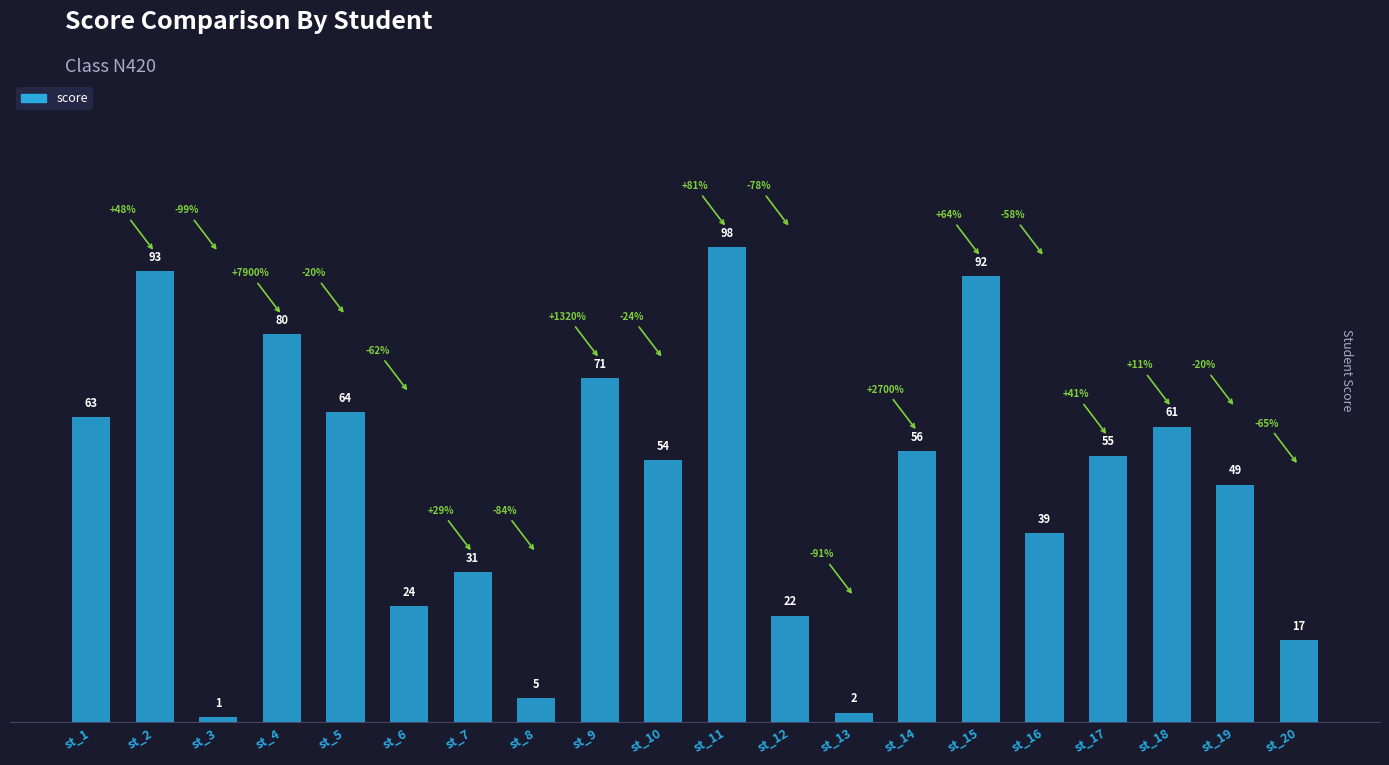

Which category has the lowest value across all series?

st_3